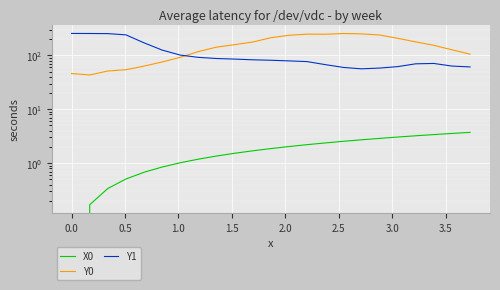

What is the difference between the second highest and second lowest values in the X0 series?

3.4